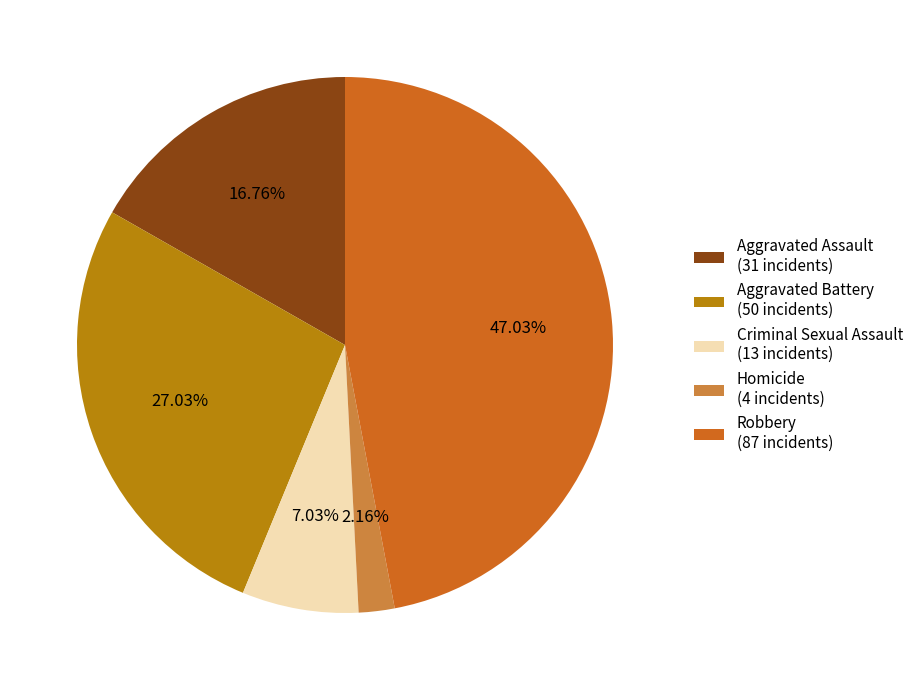

Is it true that Homicide is 10% of the pie?

False